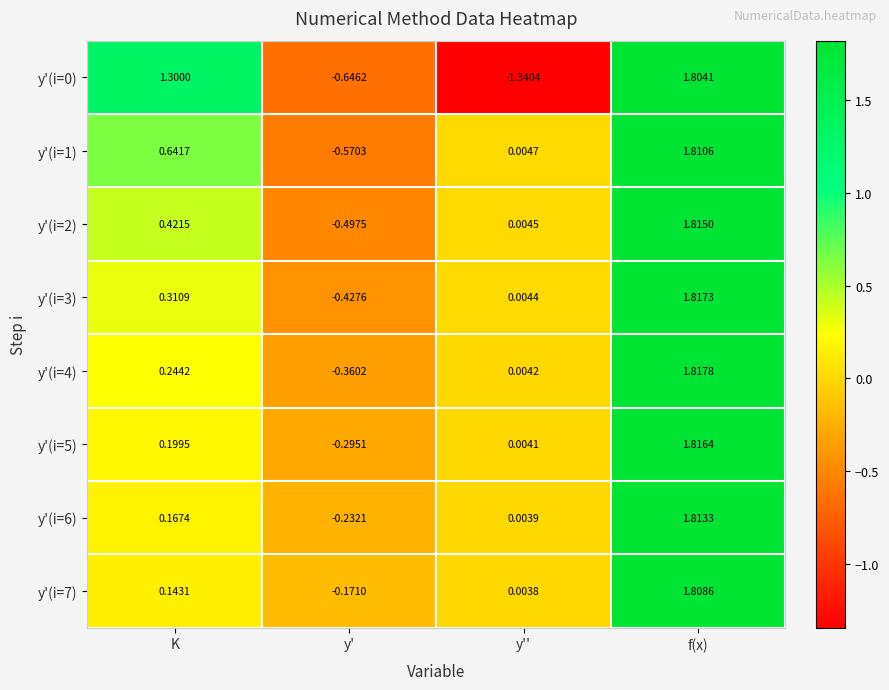

List the labels in order of y'(i=0) value, largest first.

f(x), K, y', y''